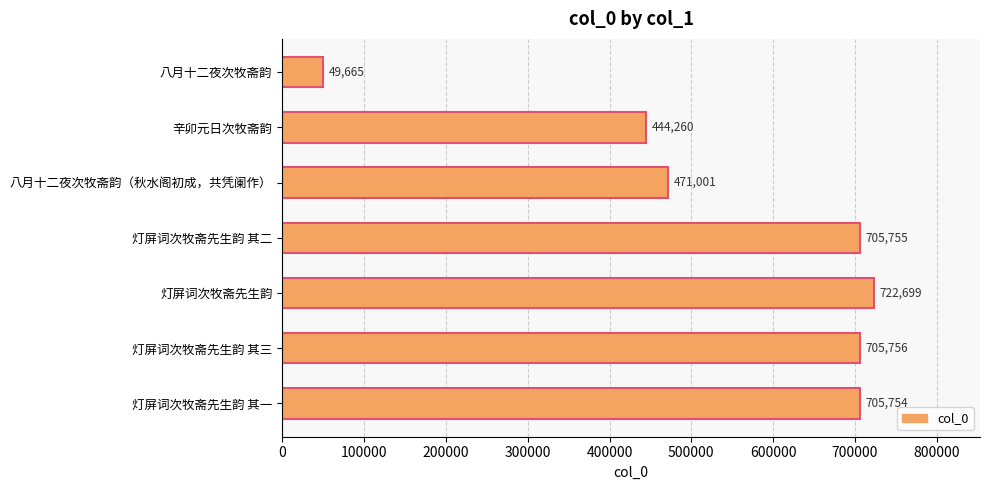

Rank the categories by value from lowest to highest.

八月十二夜次牧斋韵, 辛卯元日次牧斋韵, 八月十二夜次牧斋韵（秋水阁初成，共凭阑作）, 灯屏词次牧斋先生韵 其一, 灯屏词次牧斋先生韵 其二, 灯屏词次牧斋先生韵 其三, 灯屏词次牧斋先生韵